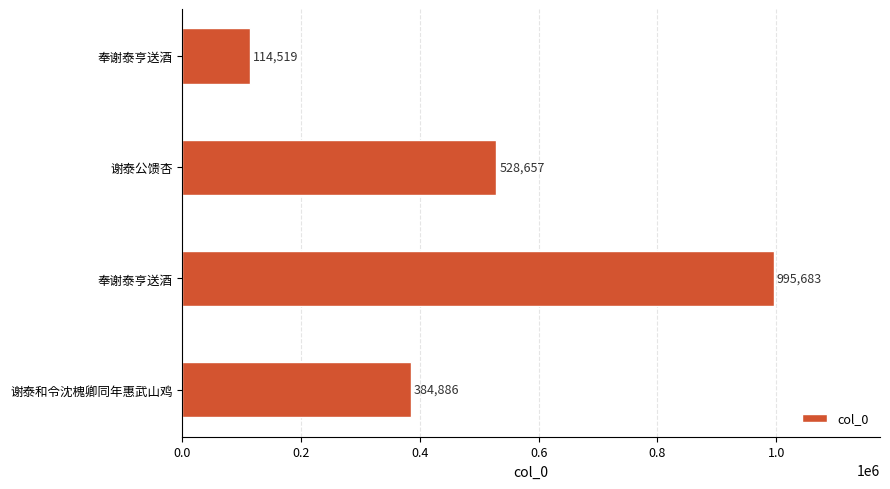

Where is the data nearest to the value 555101?

谢泰公馈杏